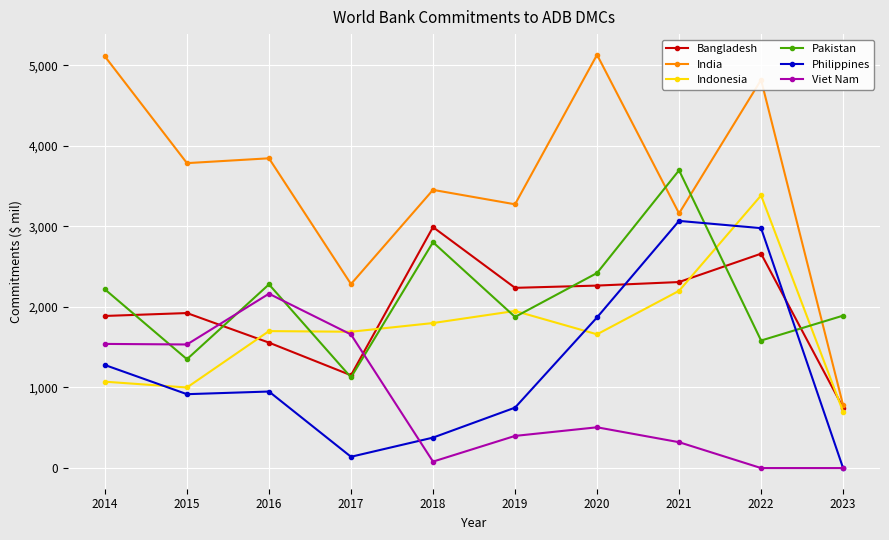

After their last crossing, which series has the higher values: Pakistan or India?

Pakistan